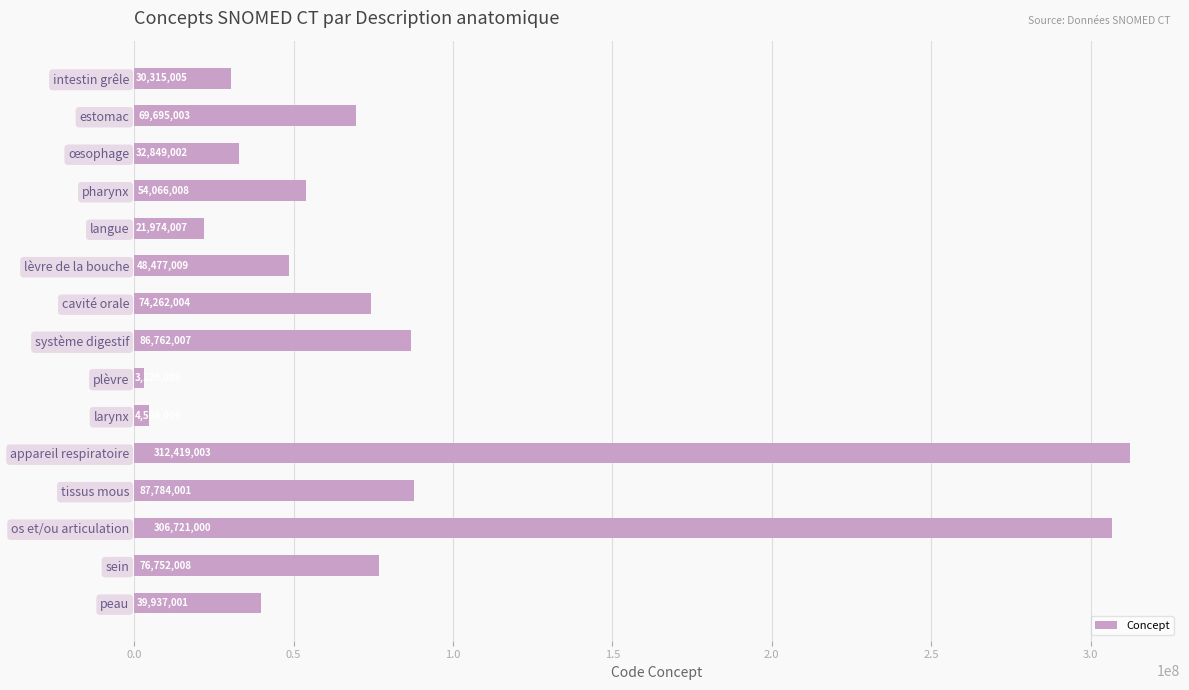

Reading top to bottom, extract all data points from this chart.

intestin grêle=30315005	estomac=69695003	œsophage=32849002	pharynx=54066008	langue=21974007	lèvre de la bouche=48477009	cavité orale=74262004	système digestif=86762007	plèvre=3120008	larynx=4596009	appareil respiratoire=312419003	tissus mous=87784001	os et/ou articulation=306721000	sein=76752008	peau=39937001